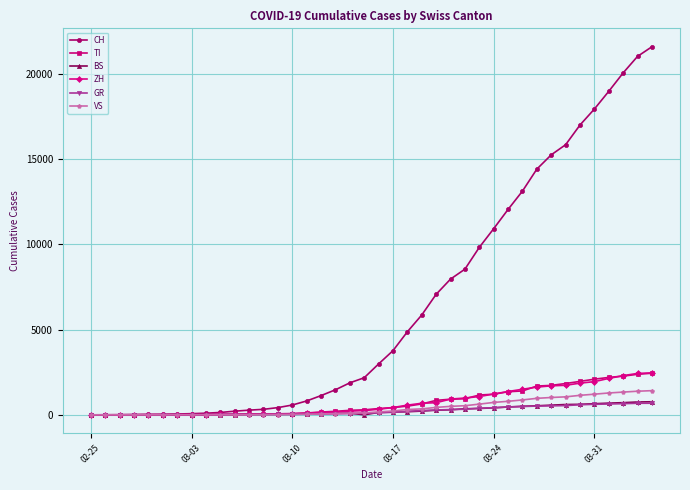

Which series has the largest range (max minus min)?

CH